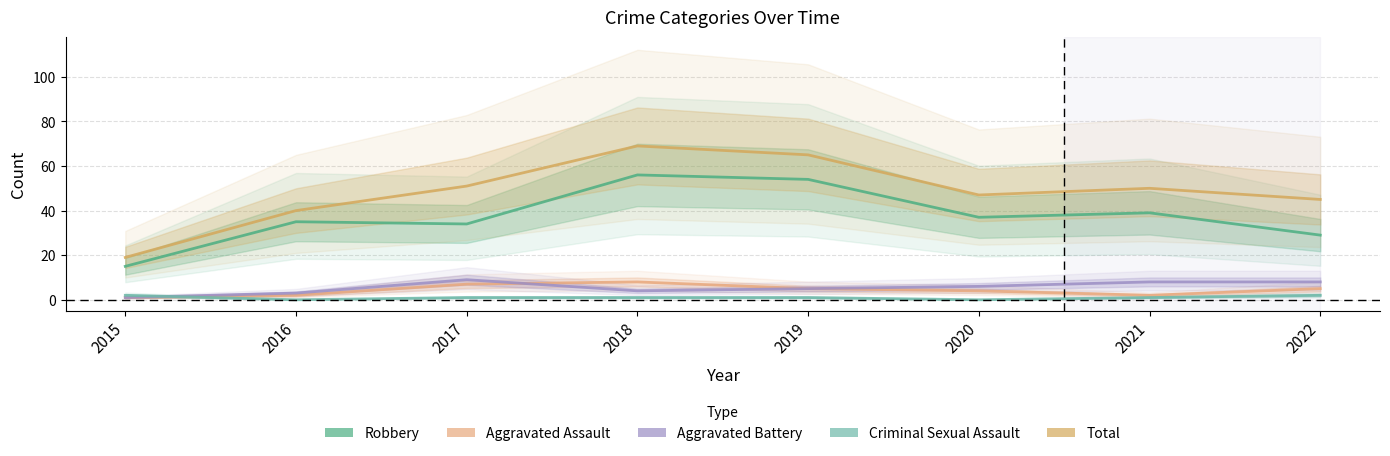

Count the Aggravated Battery values in the range 4 to 8.

5